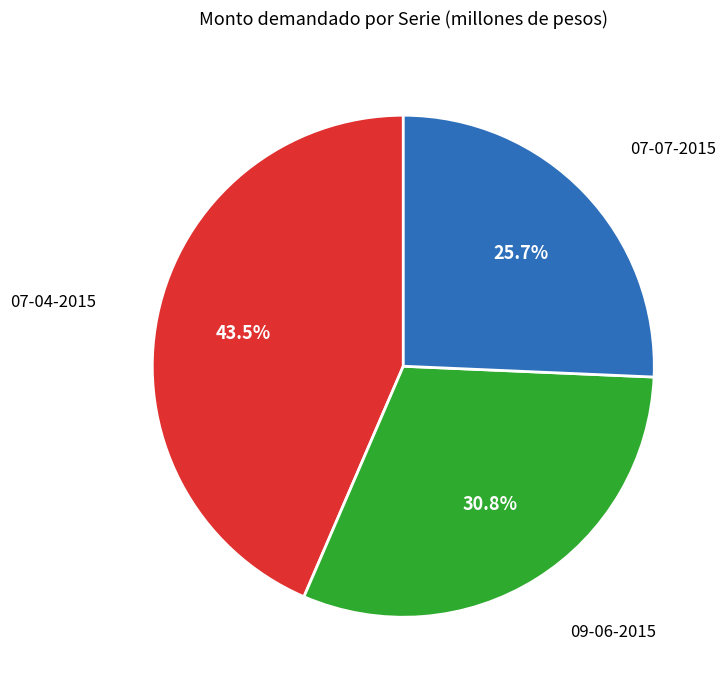

Is there any slice that represents more than half of the pie?

No